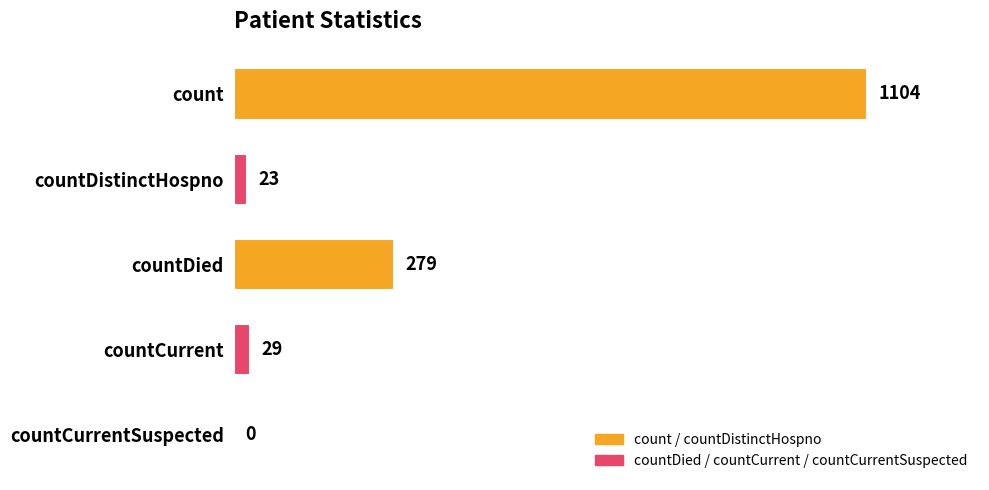

What is the sum of all values?

1435